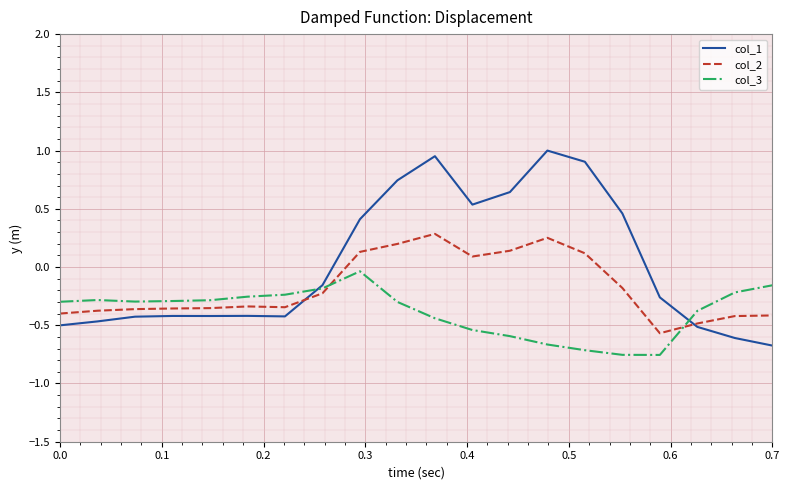

After their last crossing, which series has the higher values: col_3 or col_2?

col_3